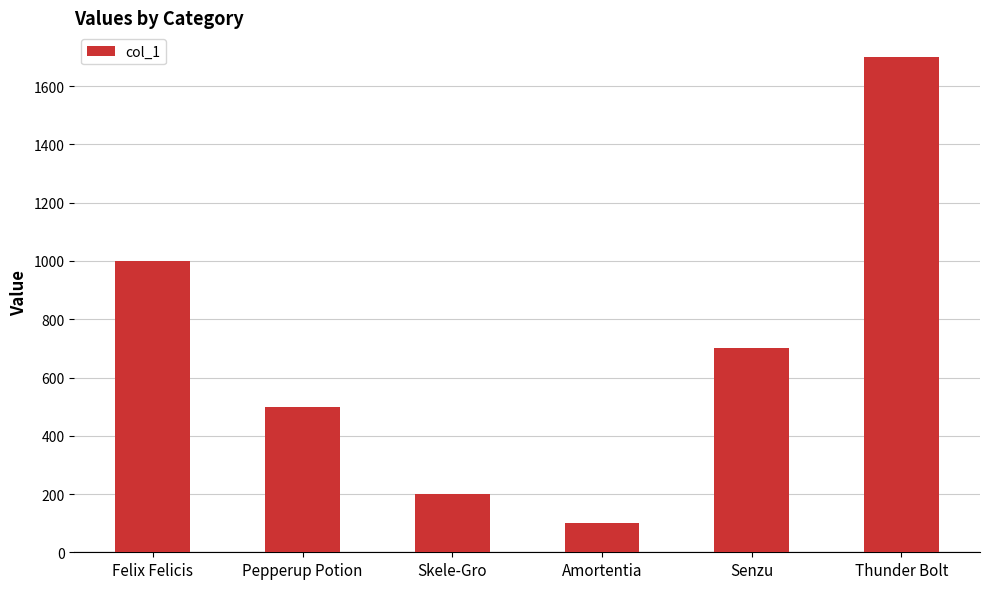

The chart shows a value of 200 at Skele-Gro. True or false?

True